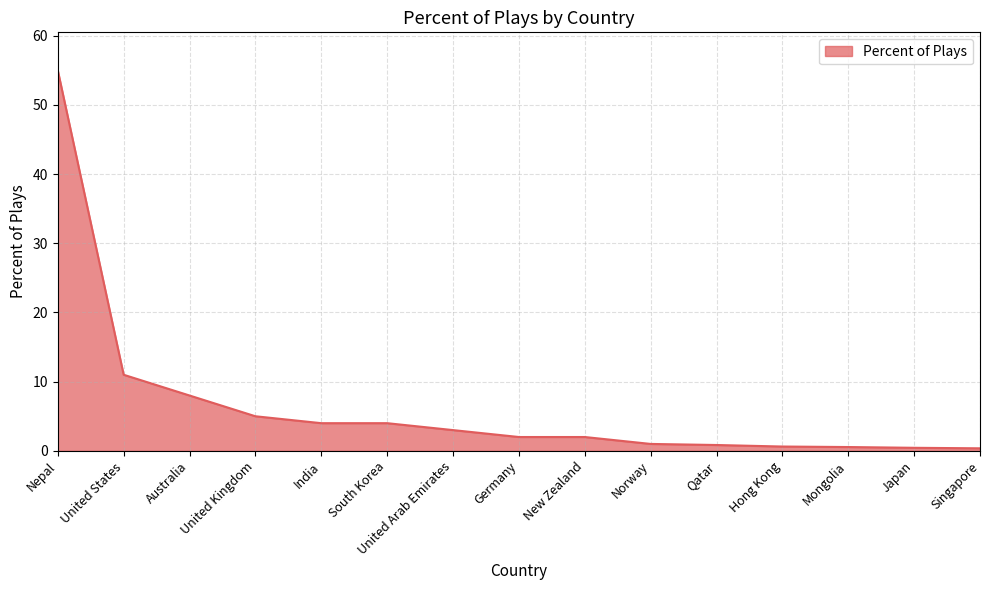

True or false: the data shows 8.0 at Australia.

True